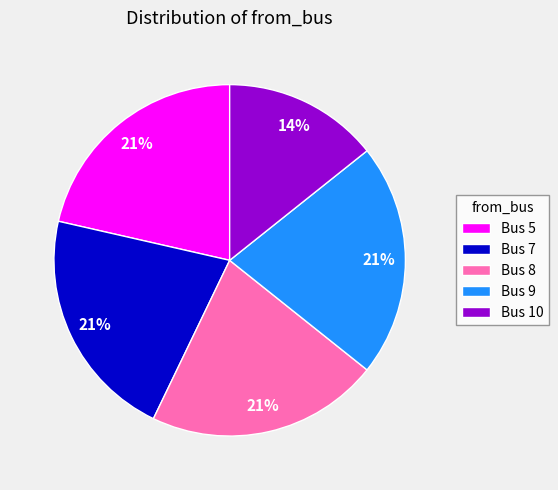

What is the smallest slice in the pie chart?

Bus 10